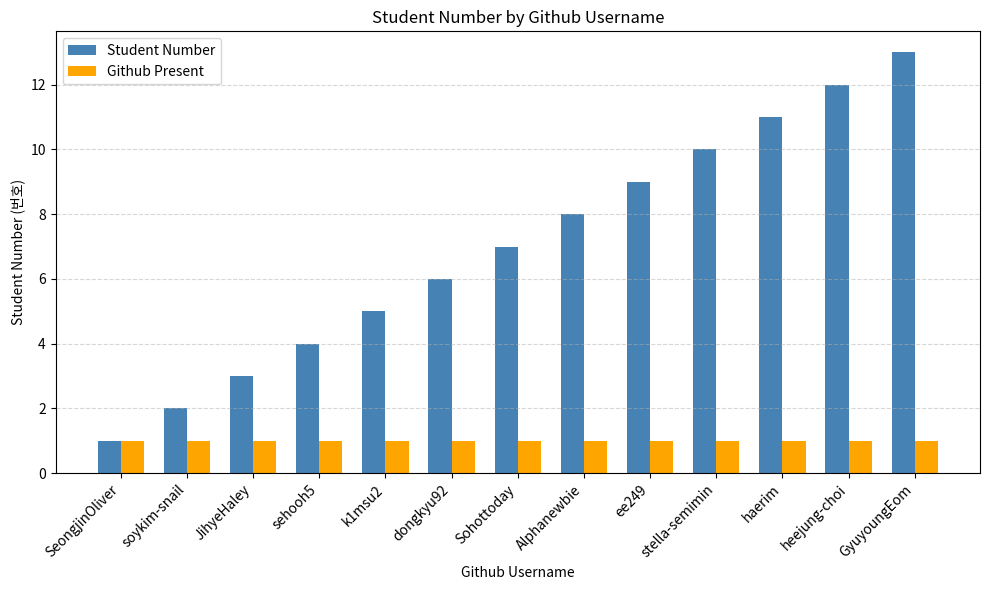

Reading left to right, extract all data points from this chart.

Student Number: SeongjinOliver=1	soykim-snail=2	JihyeHaley=3	sehooh5=4	k1msu2=5	dongkyu92=6	Sohottoday=7	Alphanewbie=8	ee249=9	stella-semimin=10	haerim=11	heejung-choi=12	GyuyoungEom=13
Github Present: SeongjinOliver=1	soykim-snail=1	JihyeHaley=1	sehooh5=1	k1msu2=1	dongkyu92=1	Sohottoday=1	Alphanewbie=1	ee249=1	stella-semimin=1	haerim=1	heejung-choi=1	GyuyoungEom=1